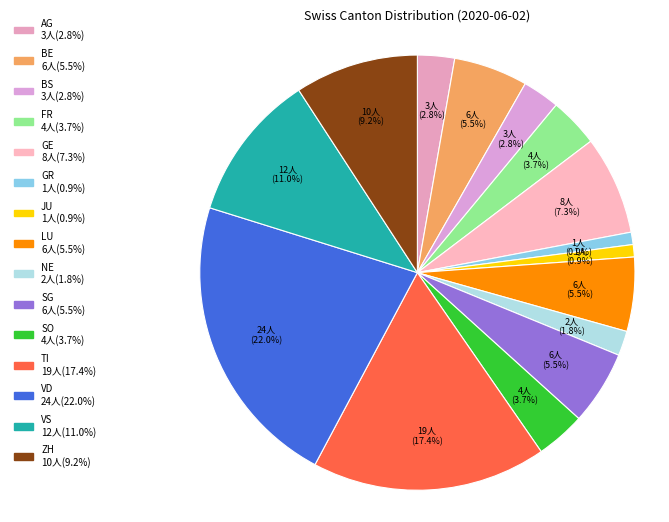

Is there any slice that represents more than half of the pie?

No